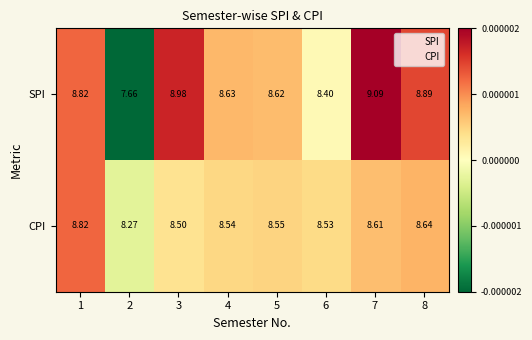

Rank the series by their maximum value, from highest to lowest.

SPI, CPI